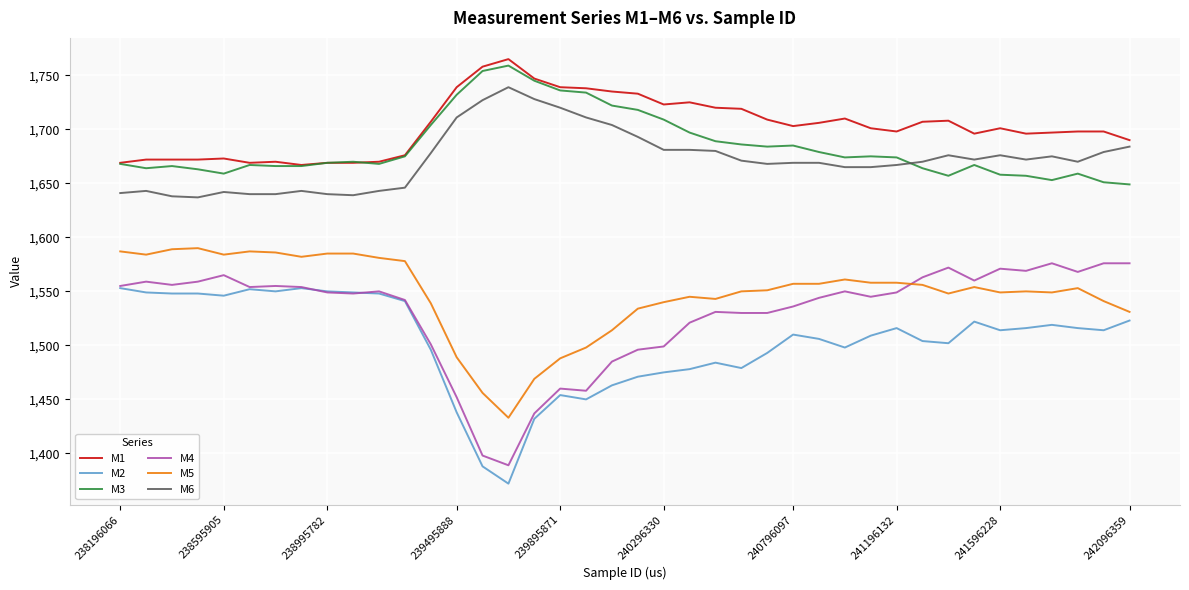

True or false: M4 and M5 intersect in this chart.

True